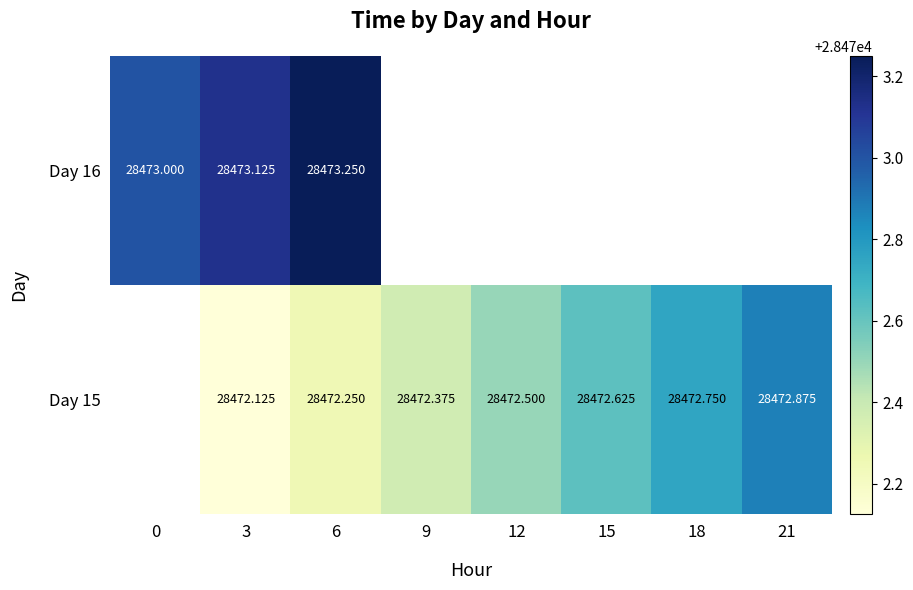

Which series has the largest range (max minus min)?

Day 16